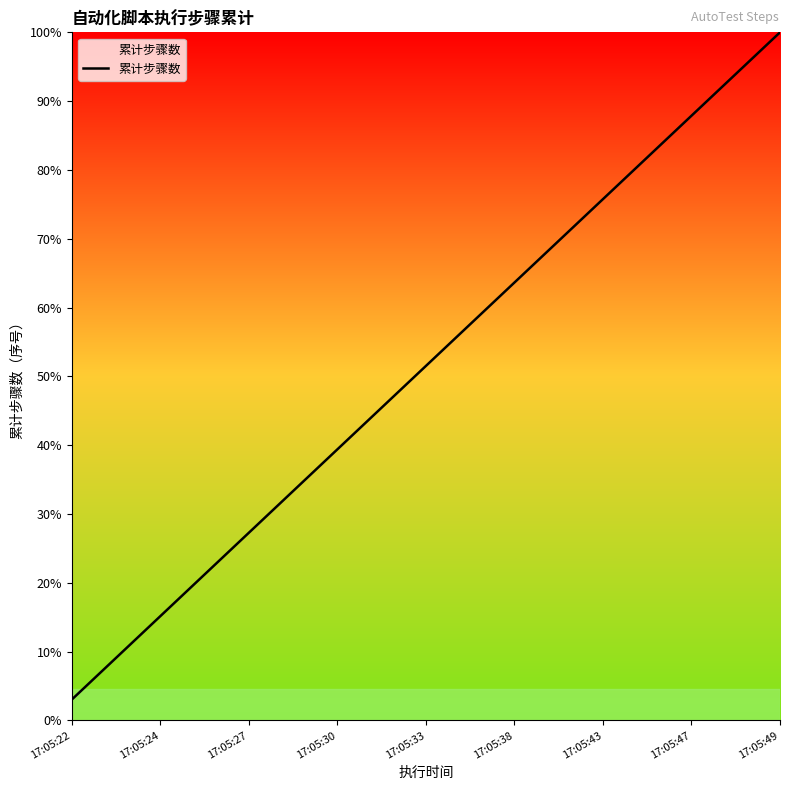

Does the chart have visible grid lines?

No